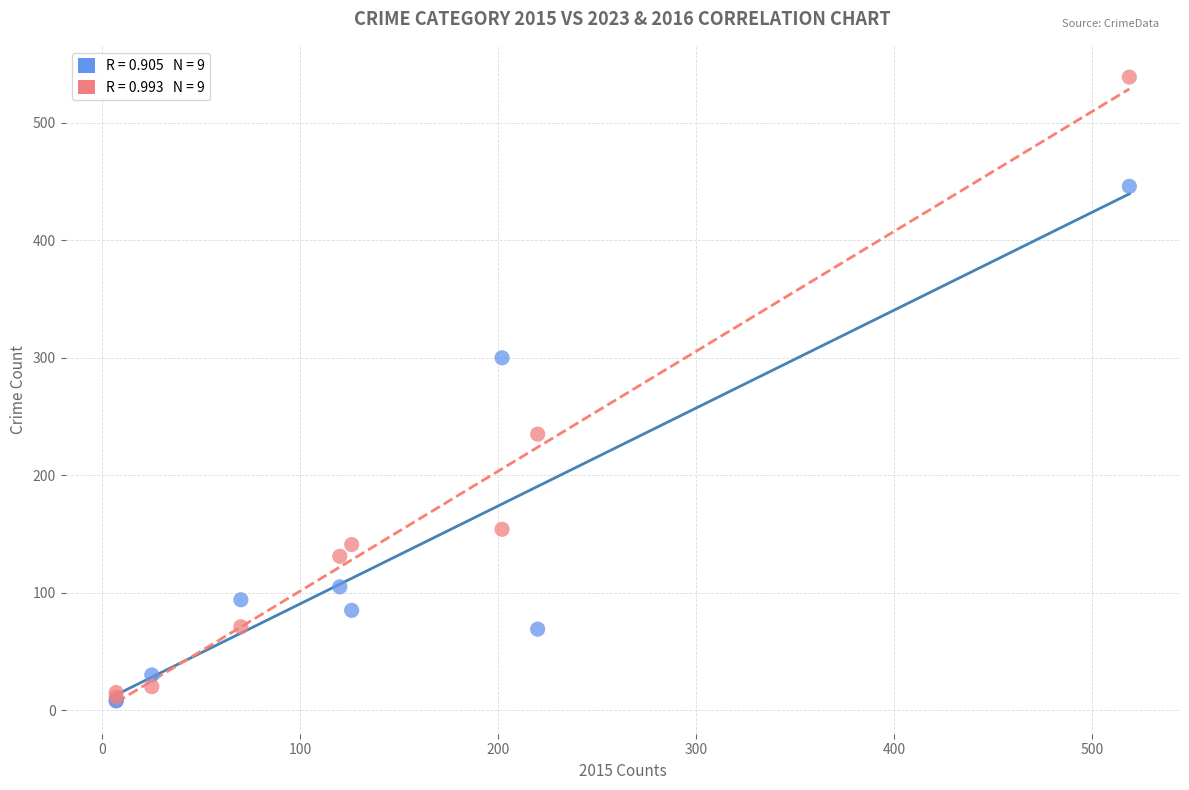

Across all series, what Y value is closest to 273?

300